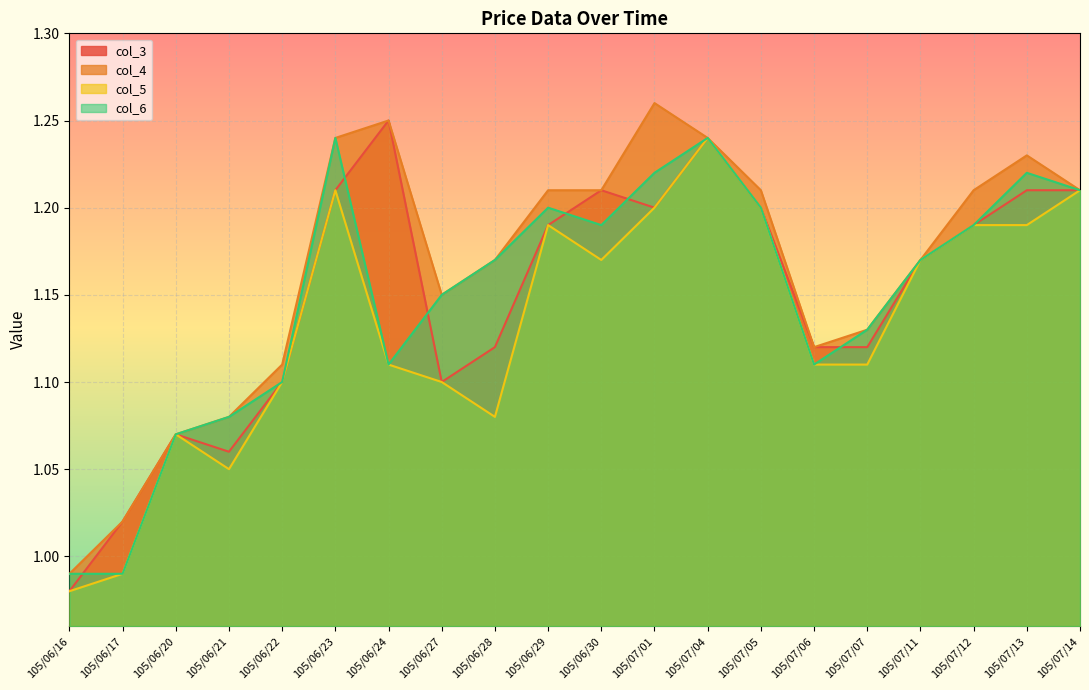

Reading right to left, transcribe all the data shown in this chart.

col_3: 105/07/14=1.2	105/07/13=1.2	105/07/12=1.2	105/07/11=1.2	105/07/07=1.1	105/07/06=1.1	105/07/05=1.2	105/07/04=1.2	105/07/01=1.2	105/06/30=1.2	105/06/29=1.2	105/06/28=1.1	105/06/27=1.1	105/06/24=1.2	105/06/23=1.2	105/06/22=1.1	105/06/21=1.1	105/06/20=1.1	105/06/17=1.0	105/06/16=1.0
col_4: 105/07/14=1.2	105/07/13=1.2	105/07/12=1.2	105/07/11=1.2	105/07/07=1.1	105/07/06=1.1	105/07/05=1.2	105/07/04=1.2	105/07/01=1.3	105/06/30=1.2	105/06/29=1.2	105/06/28=1.2	105/06/27=1.1	105/06/24=1.2	105/06/23=1.2	105/06/22=1.1	105/06/21=1.1	105/06/20=1.1	105/06/17=1.0	105/06/16=1.0
col_5: 105/07/14=1.2	105/07/13=1.2	105/07/12=1.2	105/07/11=1.2	105/07/07=1.1	105/07/06=1.1	105/07/05=1.2	105/07/04=1.2	105/07/01=1.2	105/06/30=1.2	105/06/29=1.2	105/06/28=1.1	105/06/27=1.1	105/06/24=1.1	105/06/23=1.2	105/06/22=1.1	105/06/21=1.1	105/06/20=1.1	105/06/17=1.0	105/06/16=1.0
col_6: 105/07/14=1.2	105/07/13=1.2	105/07/12=1.2	105/07/11=1.2	105/07/07=1.1	105/07/06=1.1	105/07/05=1.2	105/07/04=1.2	105/07/01=1.2	105/06/30=1.2	105/06/29=1.2	105/06/28=1.2	105/06/27=1.1	105/06/24=1.1	105/06/23=1.2	105/06/22=1.1	105/06/21=1.1	105/06/20=1.1	105/06/17=1.0	105/06/16=1.0